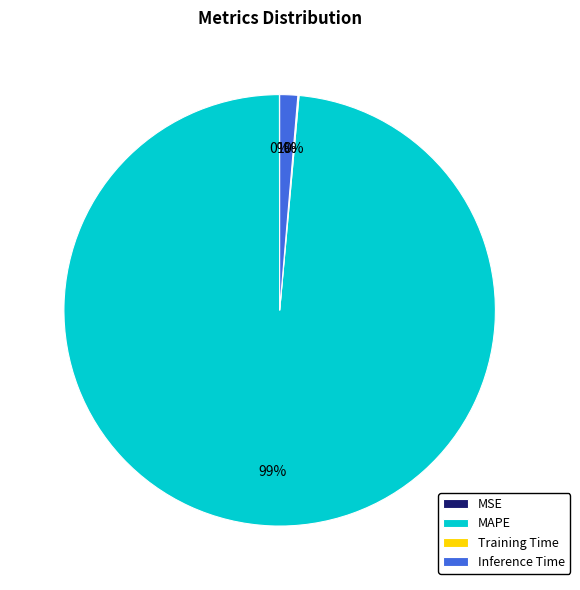

Which has a higher value, MAPE or Inference Time?

MAPE